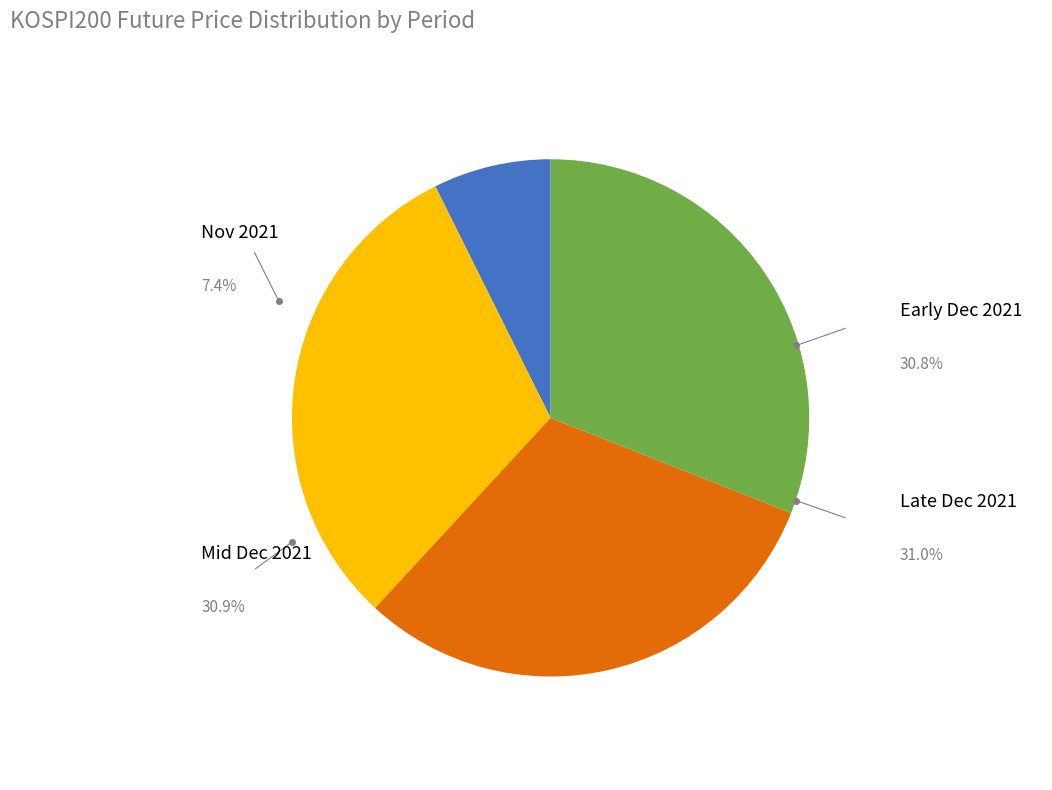

Is there any slice that represents more than half of the pie?

No